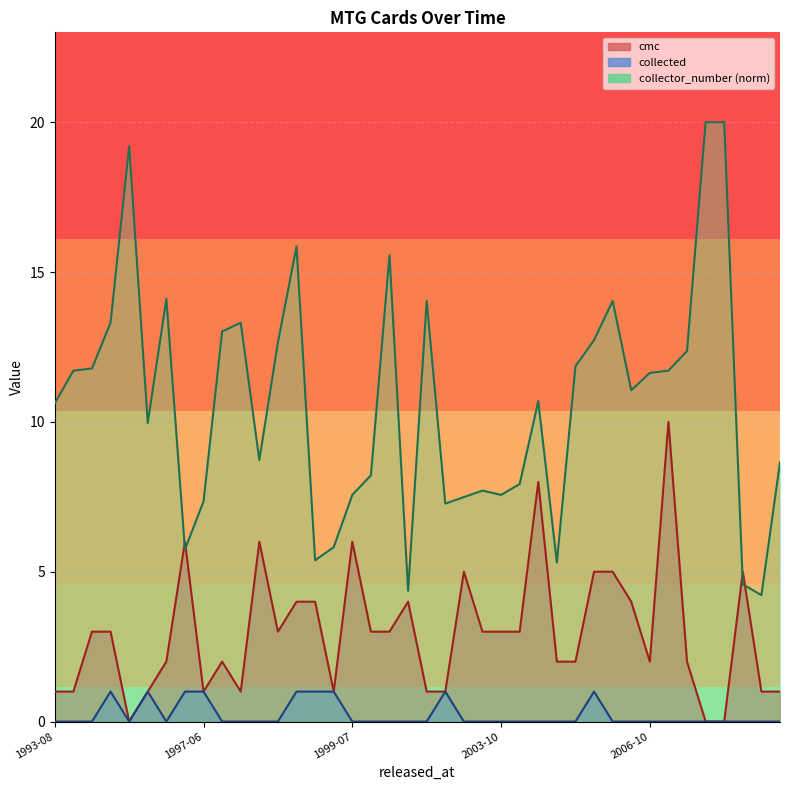

Rank the series at 2009-10-02 from highest to lowest value.

collector_number, cmc, collected